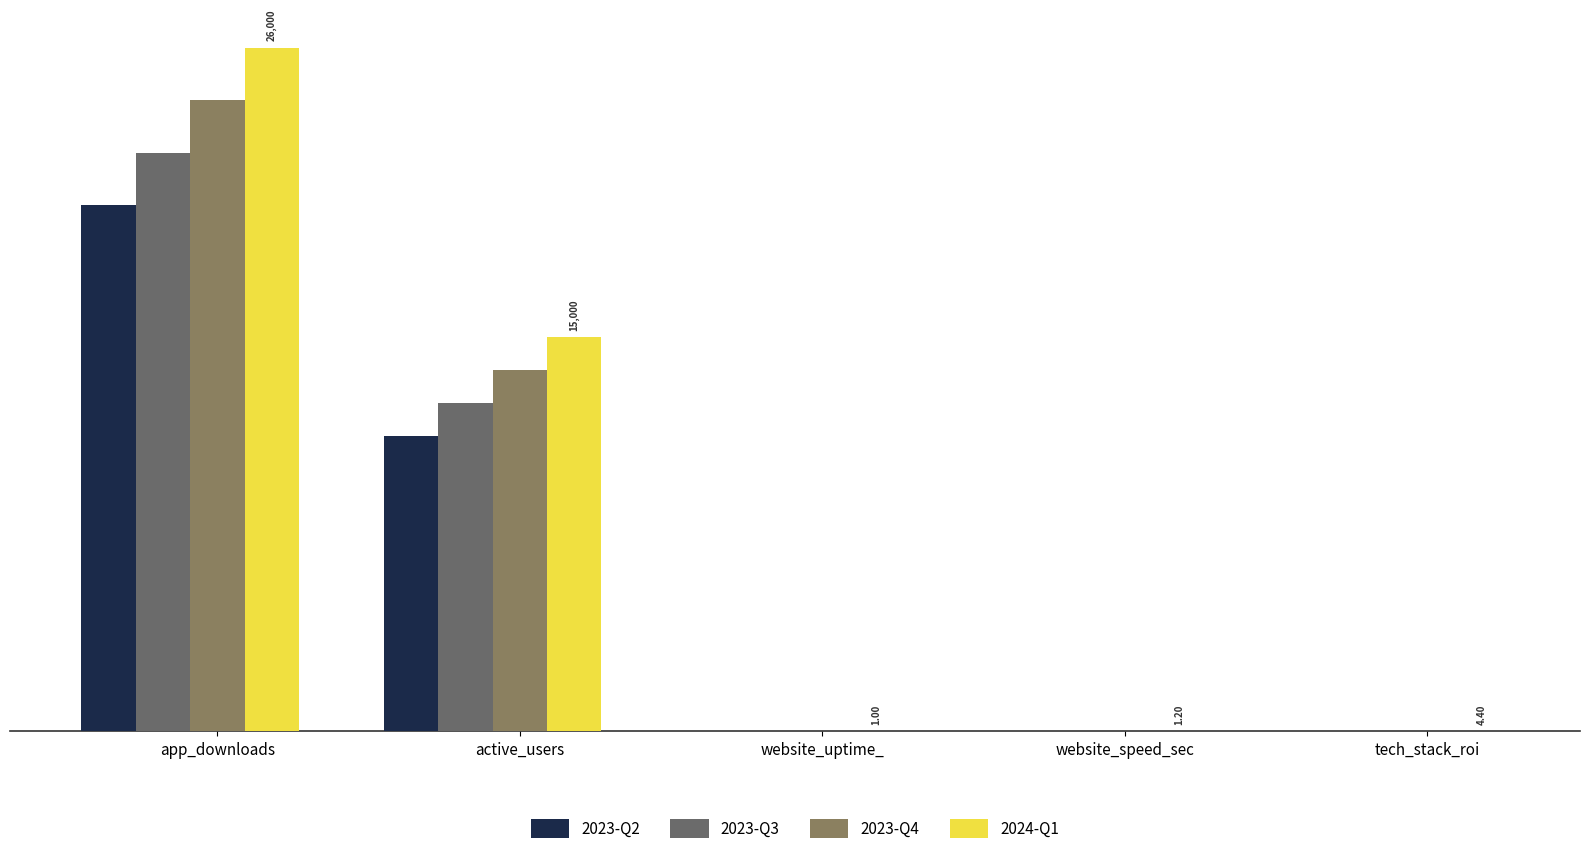

How many groups of bars are there?

5